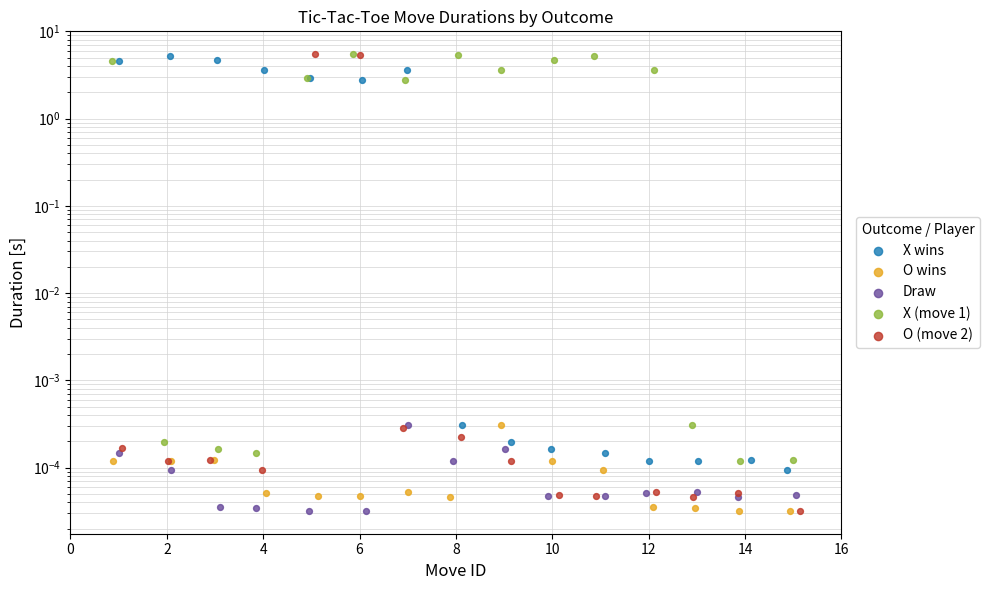

What is the total value across all series at 0?

9.1